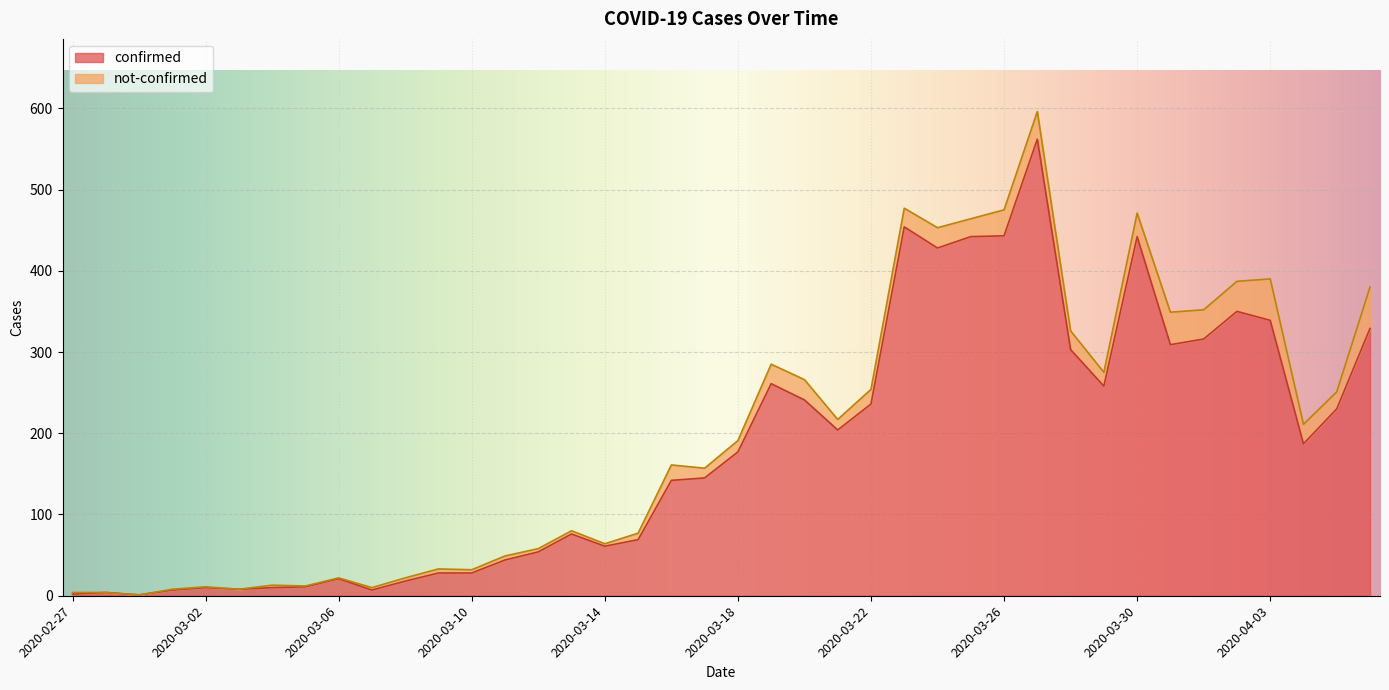

What is the maximum value for confirmed?

562